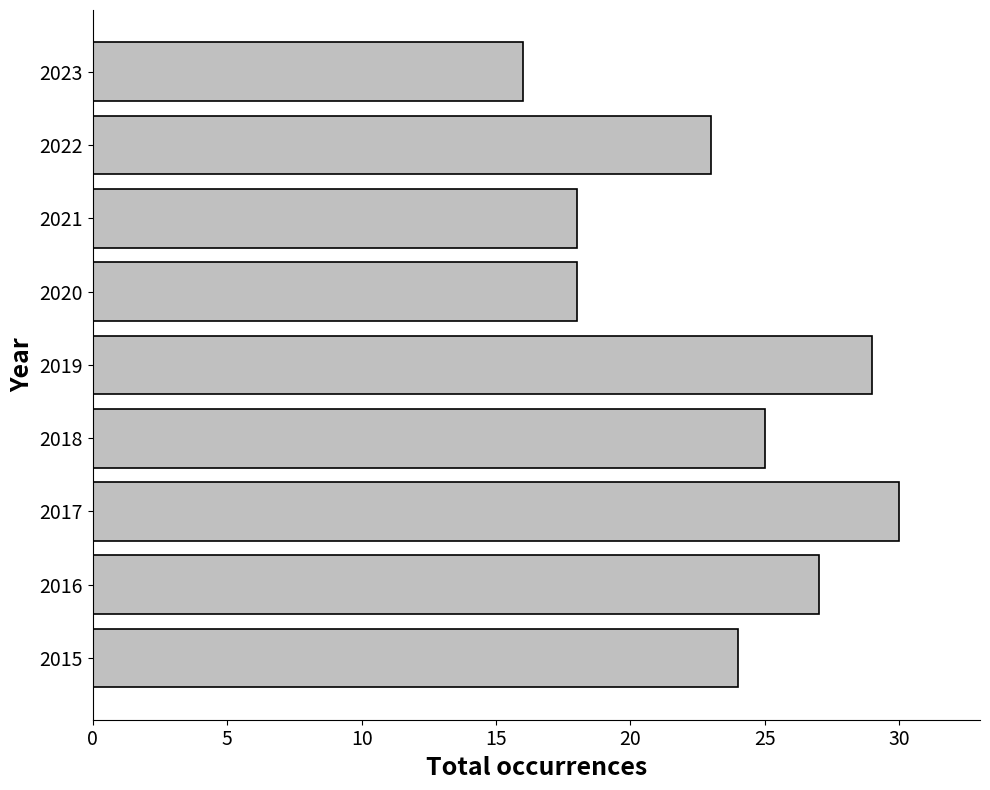

Which has a higher value, 2023 or 2018?

2018